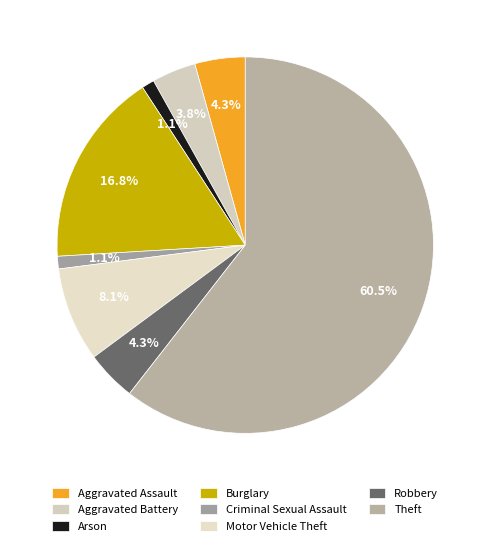

True or false: Aggravated Battery accounts for 1% of the total.

False